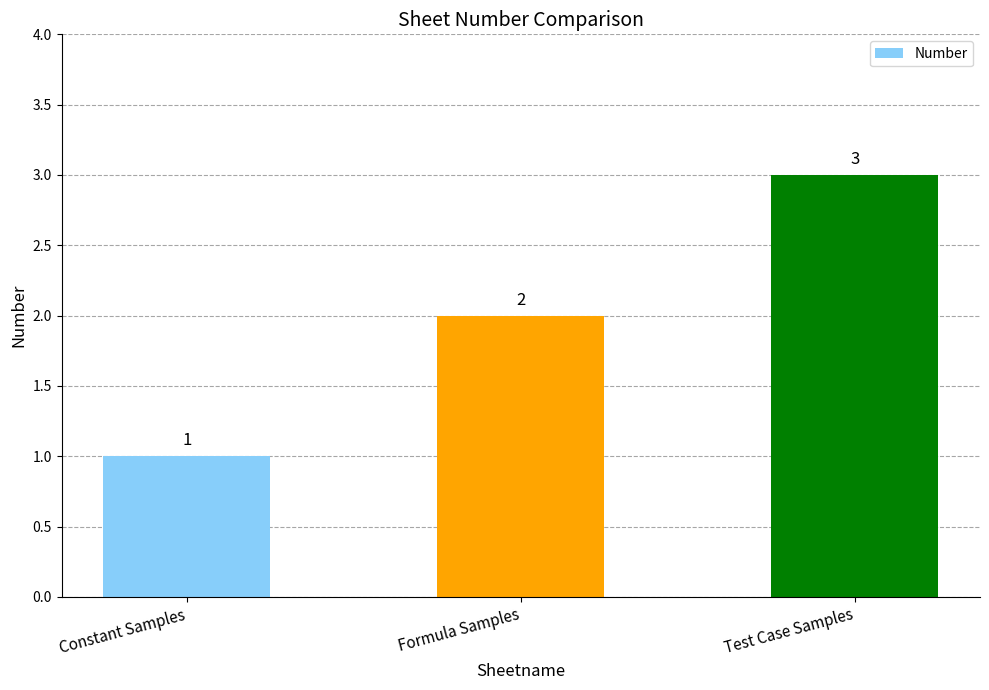

Between Test Case Samples and Constant Samples, which is larger?

Test Case Samples